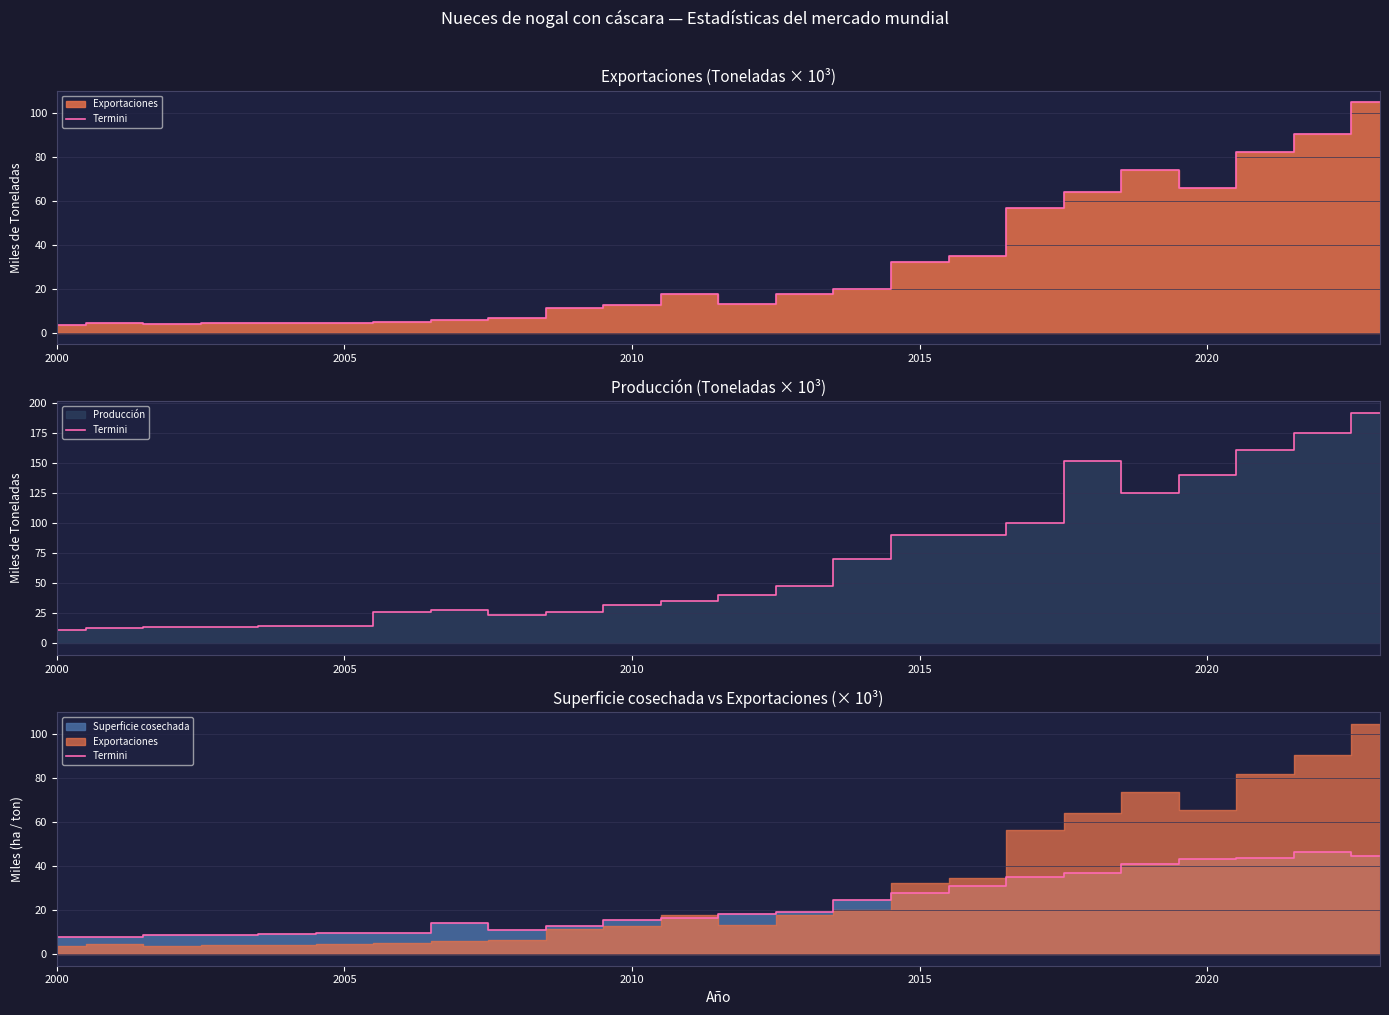

How many interior local valleys (lower than both neighbors) does the data have?

1